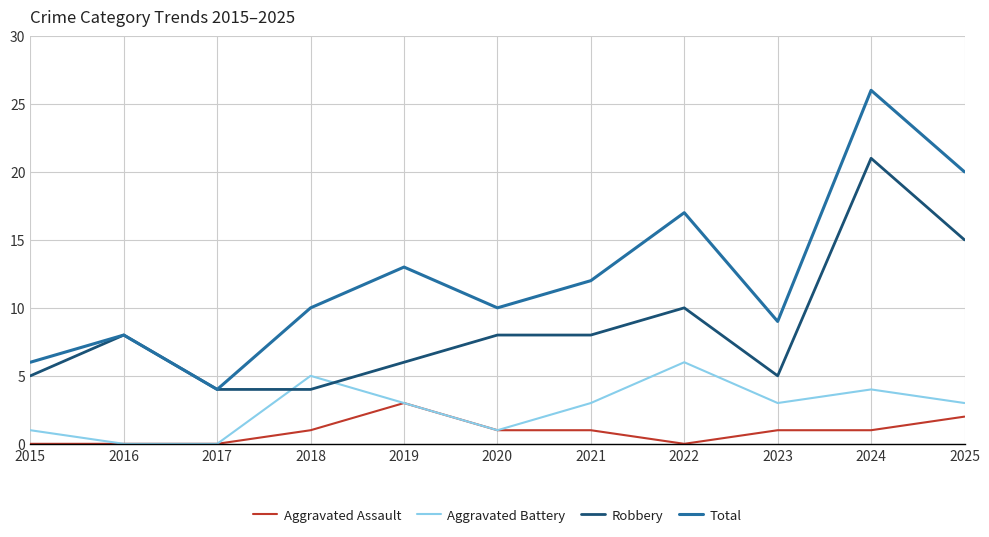

True or false: Total has a value of 10 at 2020.

True